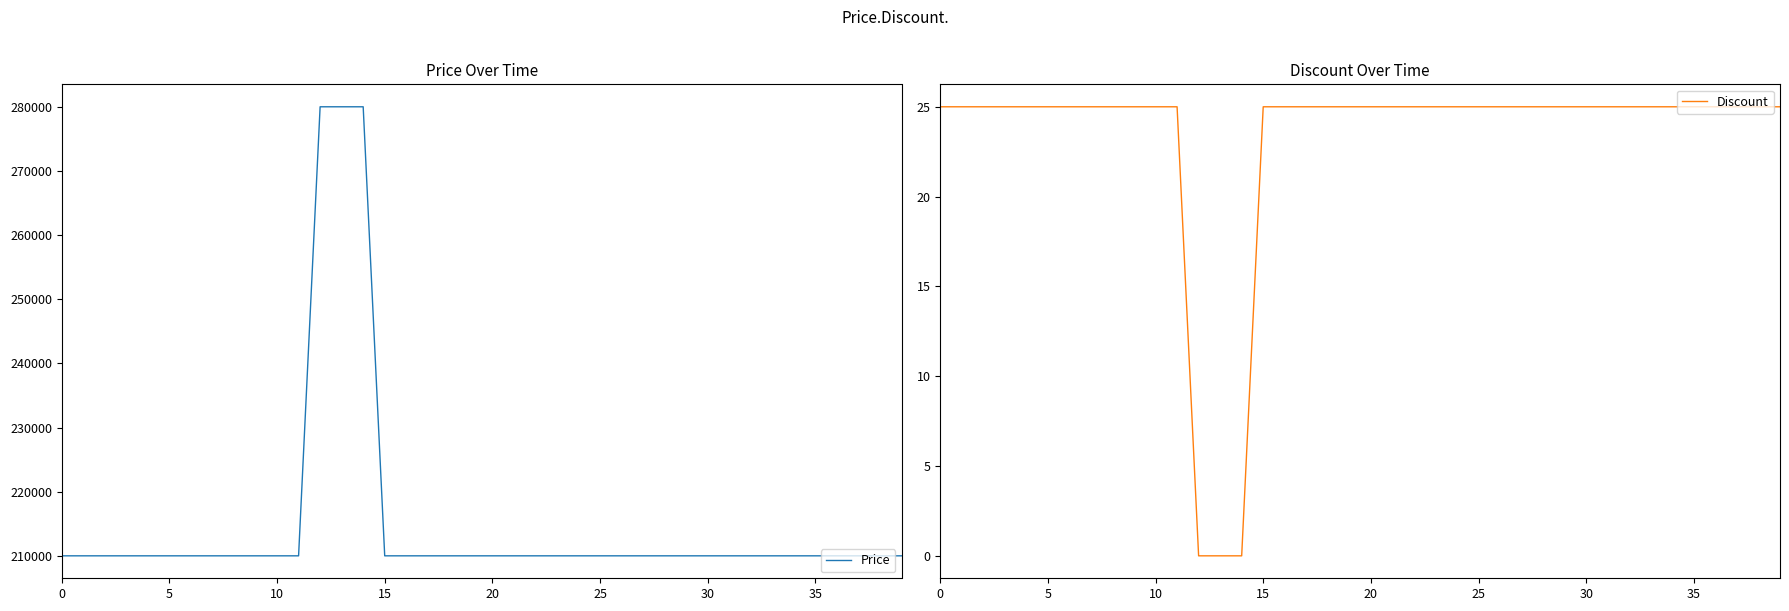

Is the value of Price at 35 greater than the value of Discount at 38?

Yes